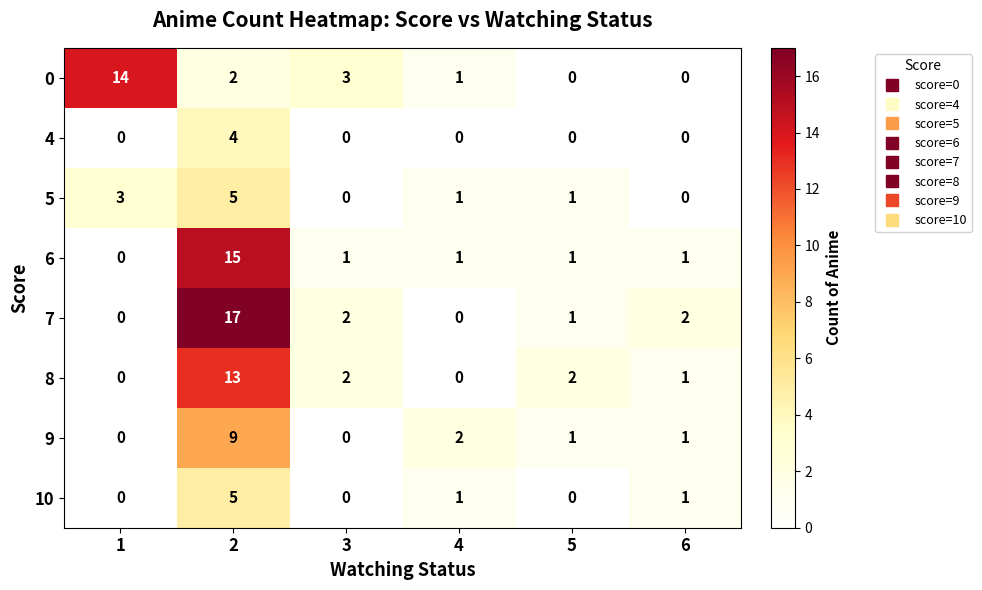

Count the 4 values in the range 0 to 1.

5